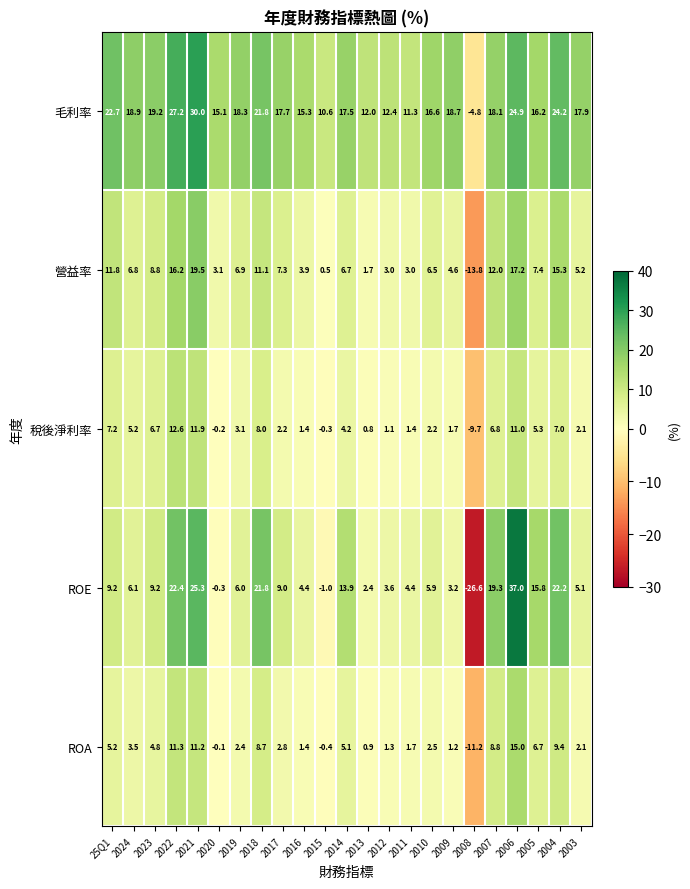

At which label is ROA closest to 1?

2013